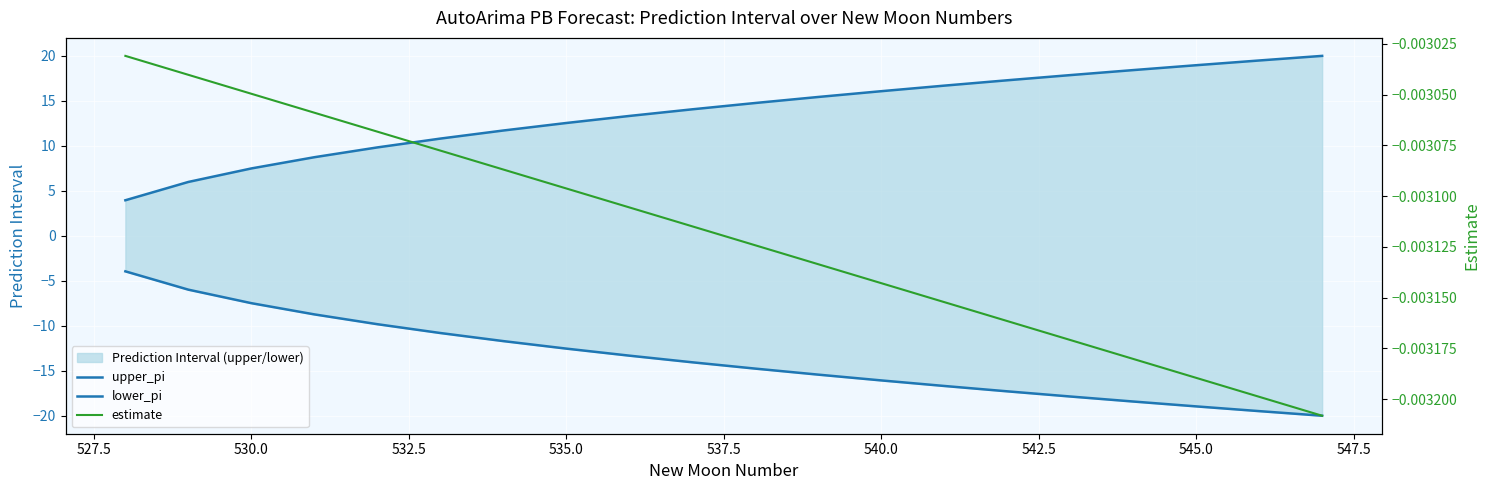

Which series has the largest range (max minus min)?

lower_pi